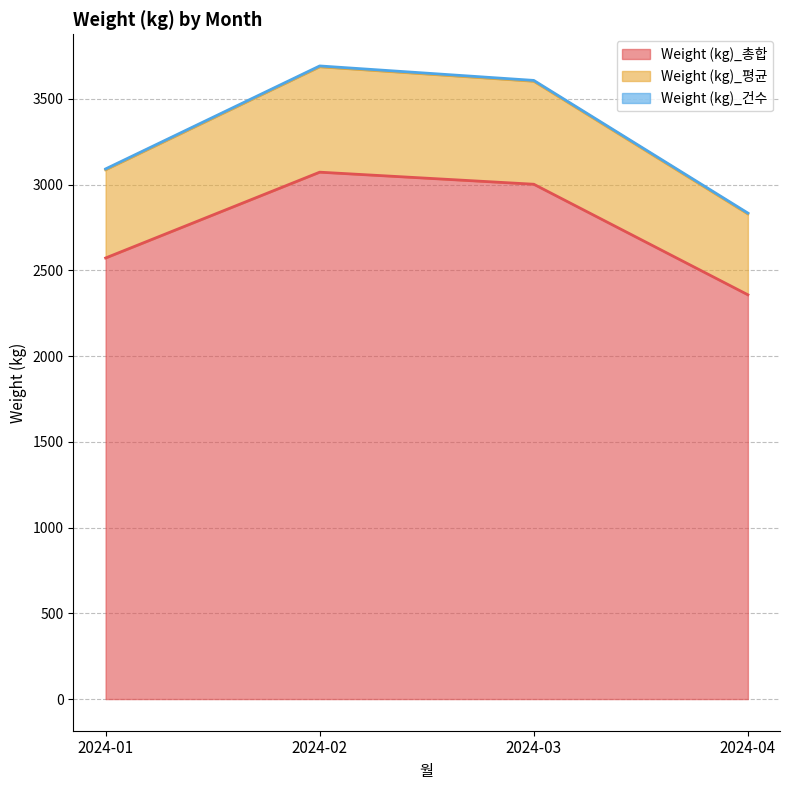

What is the maximum value for Weight (kg)_총합?

3072.6